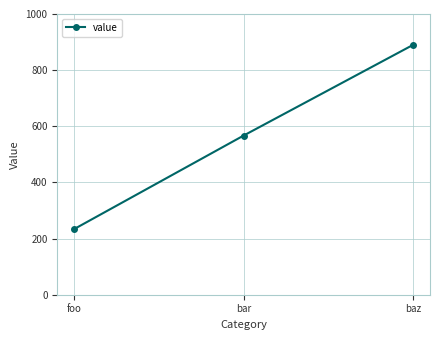

The chart shows a value of 1463 at baz. True or false?

False